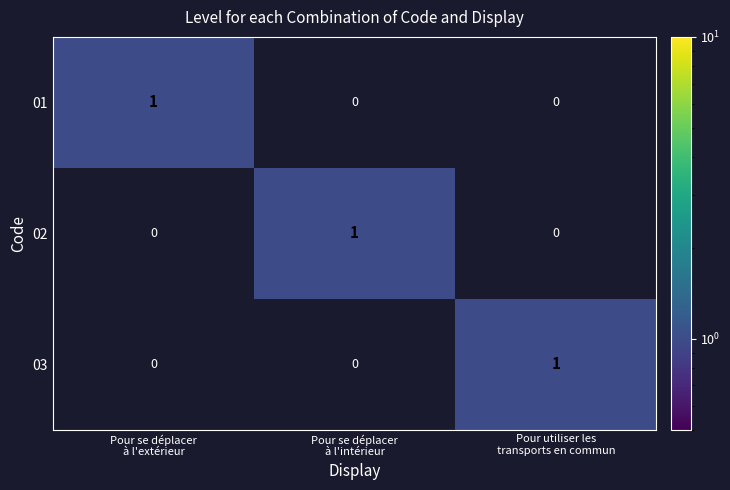

At how many categories does at least one series exceed 0?

3